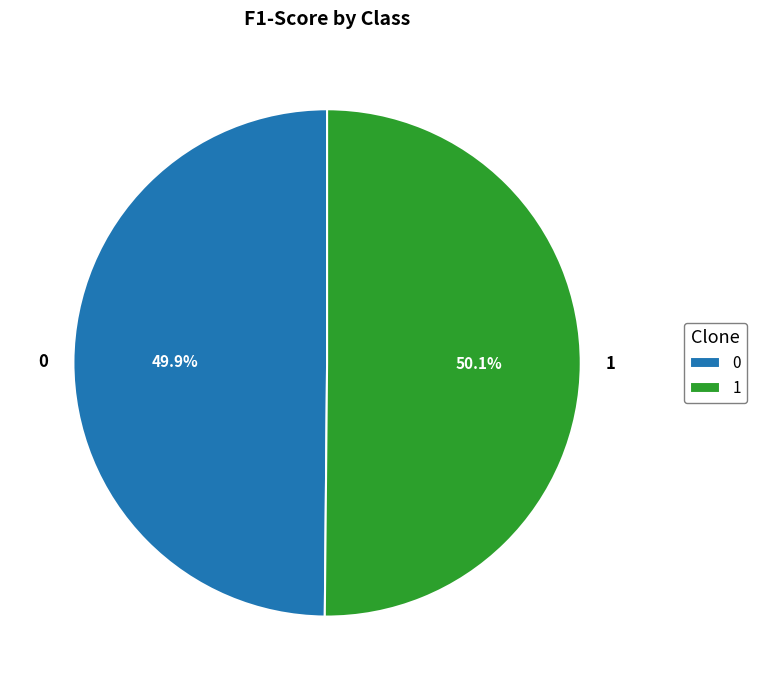

What is the total percentage of 0 and 1?

100.0%